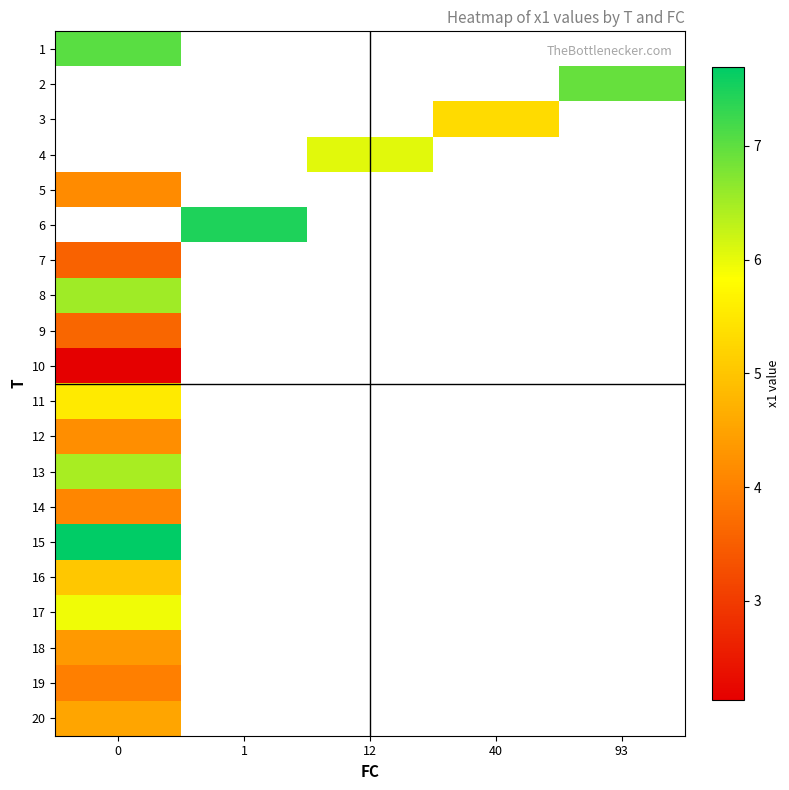

Which has a higher value, 40 or 93?

93